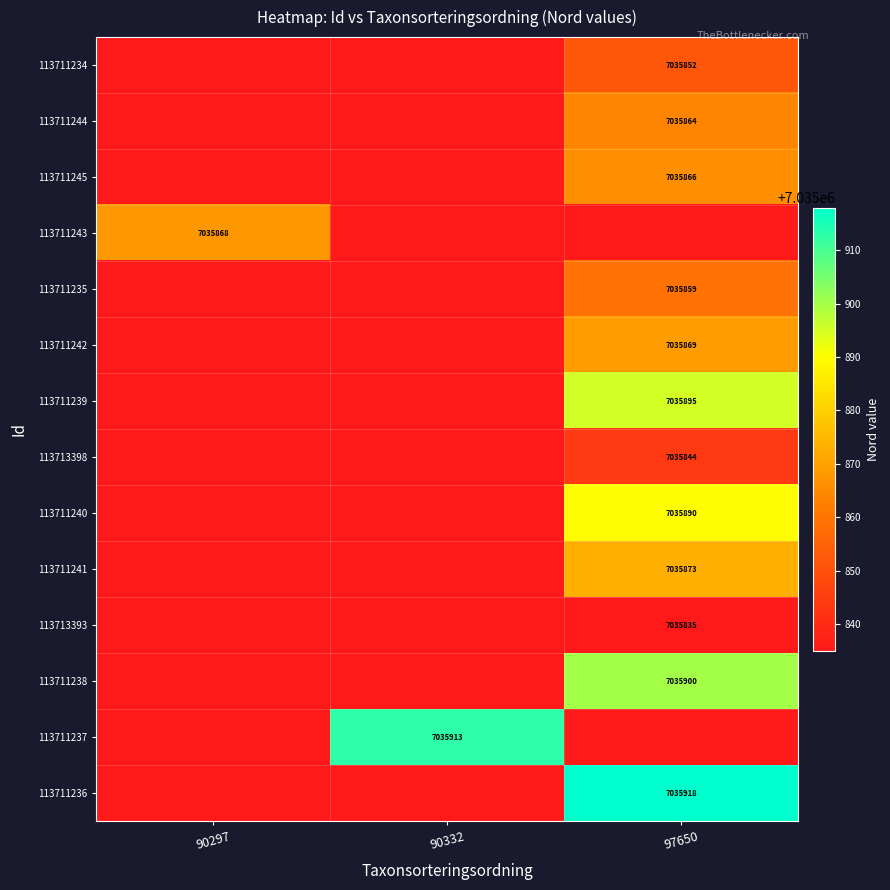

Is the value of 113711242 at 97650 greater than the value of 113711234 at 97650?

Yes